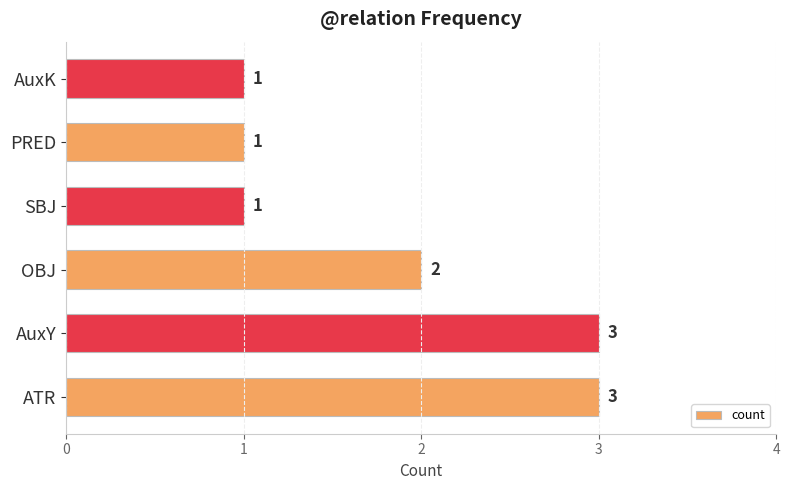

How many values are below 2?

3